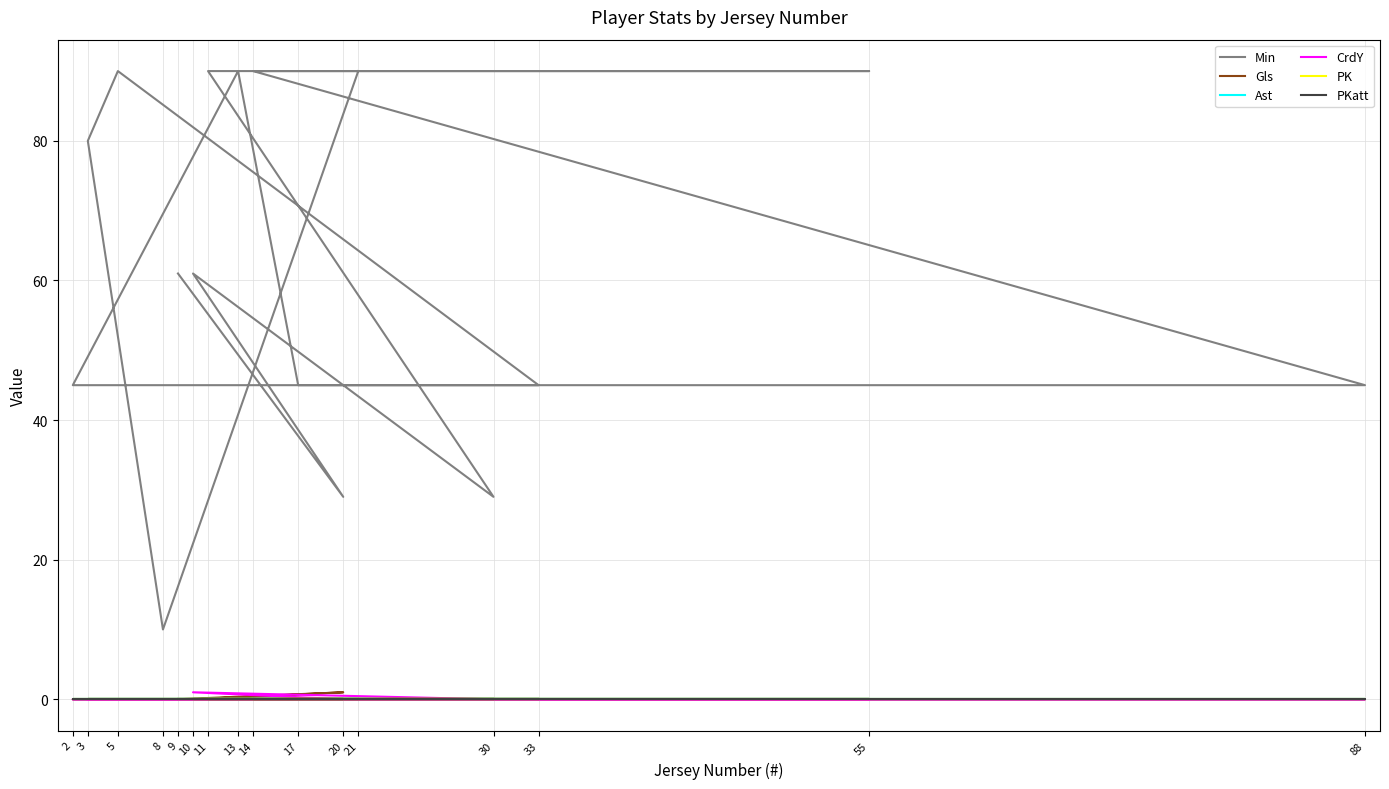

True or false: PKatt and PK intersect in this chart.

False